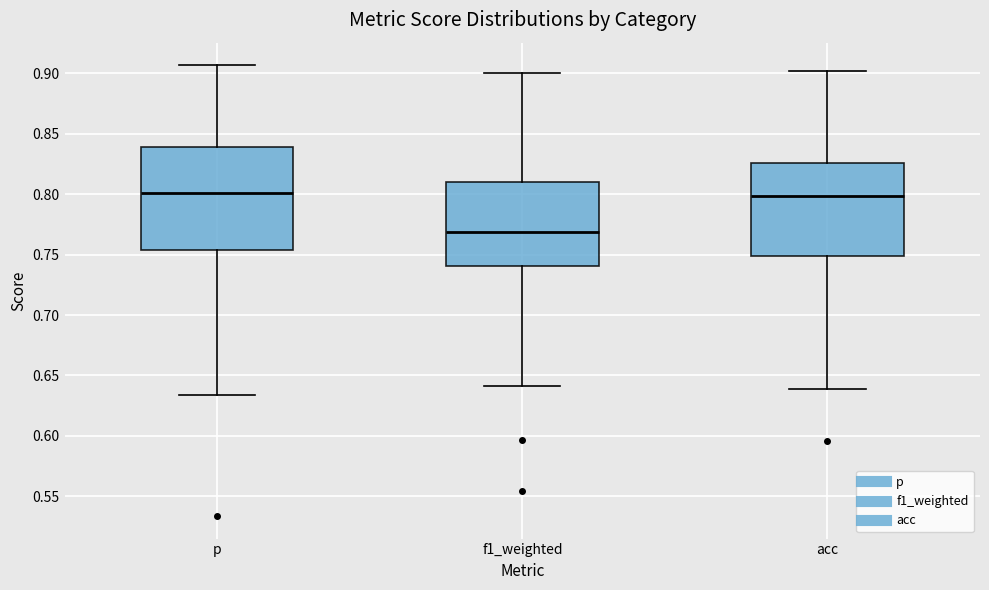

Which box's median line is the lowest?

f1_weighted